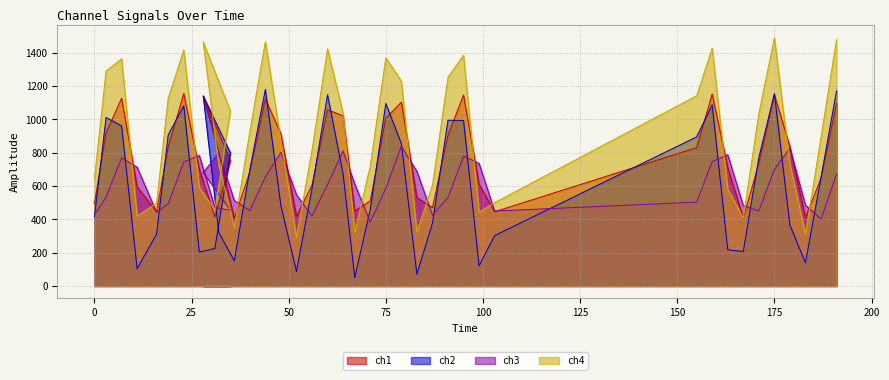

Which category has the highest value in the ch4 series?

175